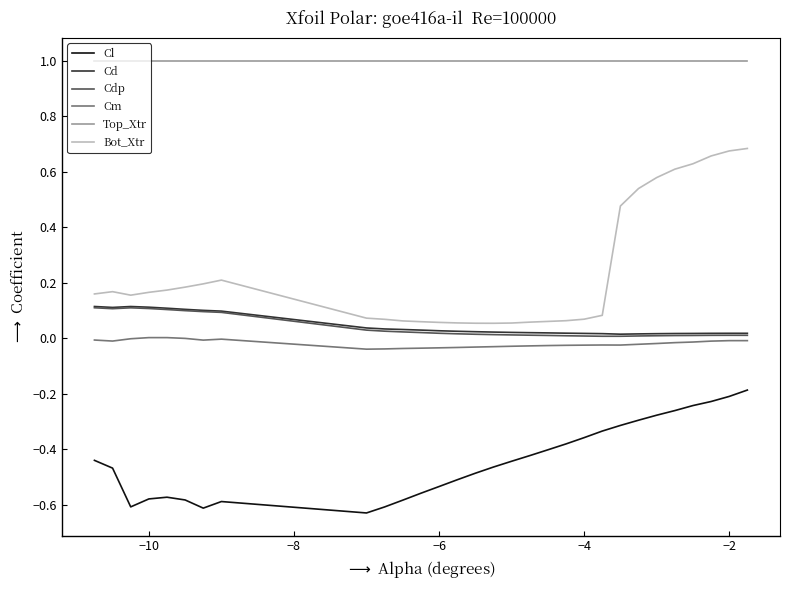

What is the minimum value for Top_Xtr?

1.0